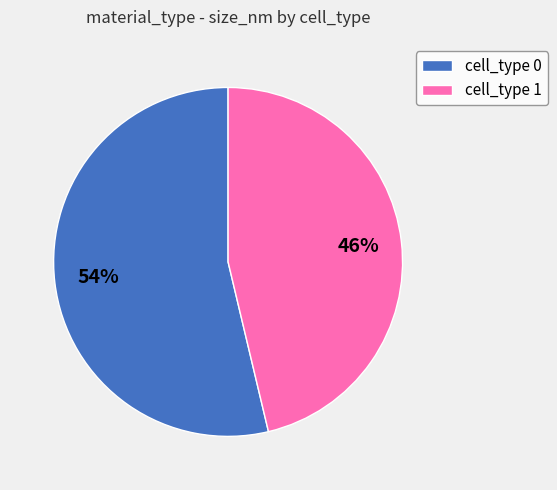

Is there any slice that represents more than half of the pie?

Yes